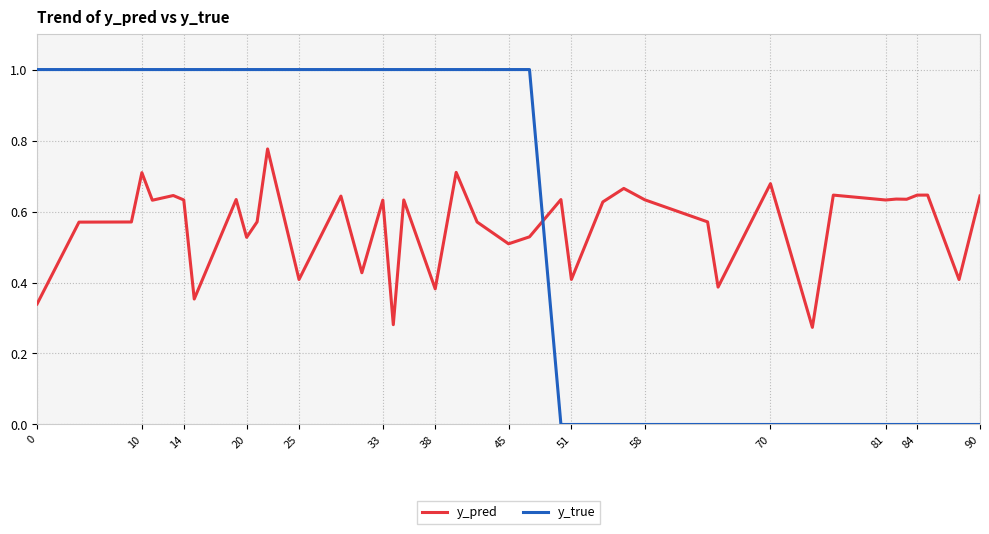

Which series ends up on top after the final intersection of y_pred and y_true?

y_pred